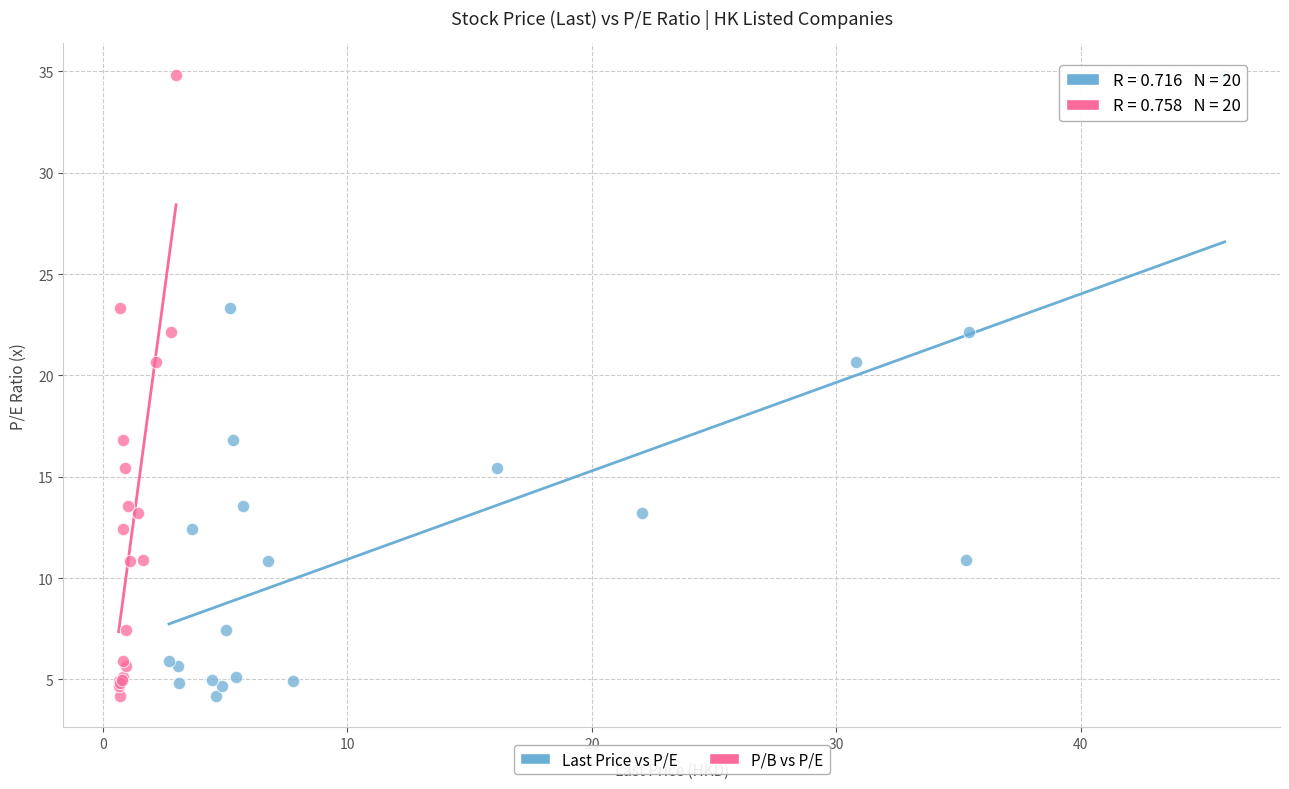

What are all the series names shown in the legend?

Last Price vs P/E, P/B vs P/E